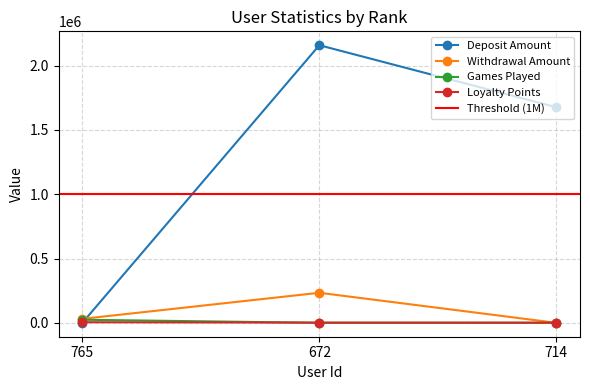

List the labels in order of Deposit Amount value, largest first.

672, 714, 765